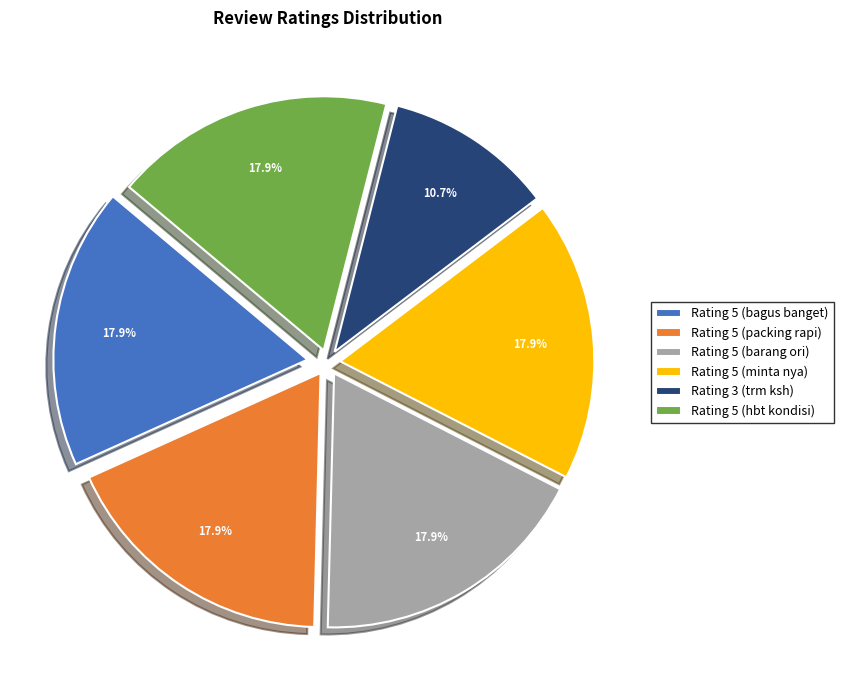

To the nearest percent, what is the average slice percentage?

17%